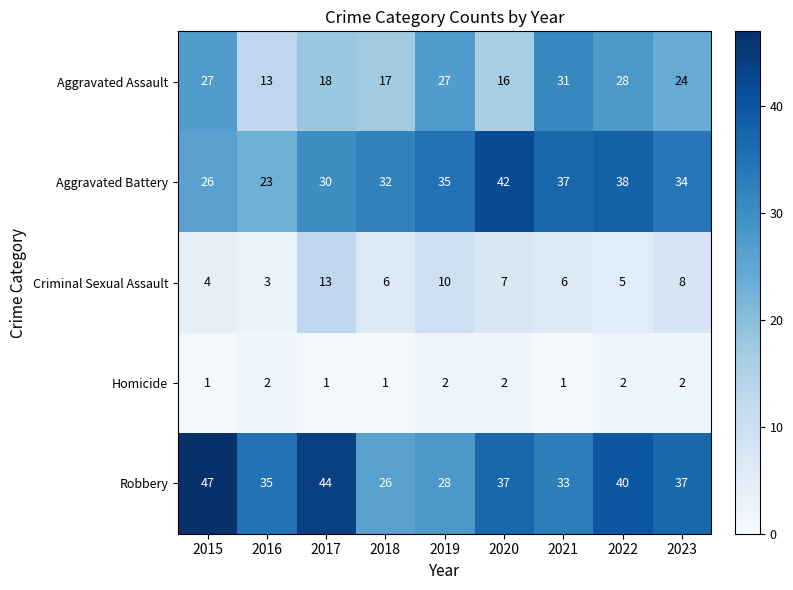

Between 2016 and 2019, which series saw the biggest shift?

Aggravated Assault